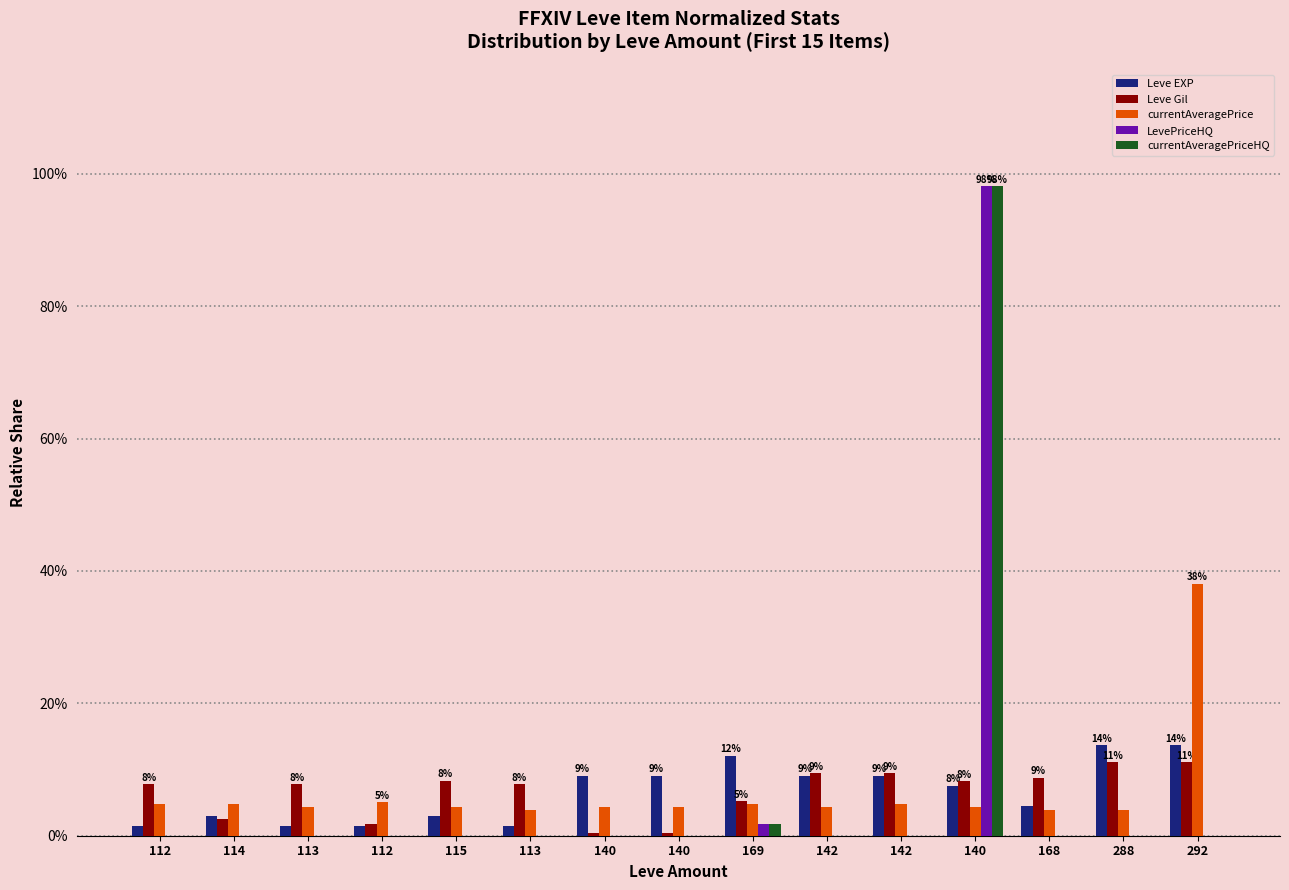

The Leve EXP series shows 0.0 at 115. True or false?

False